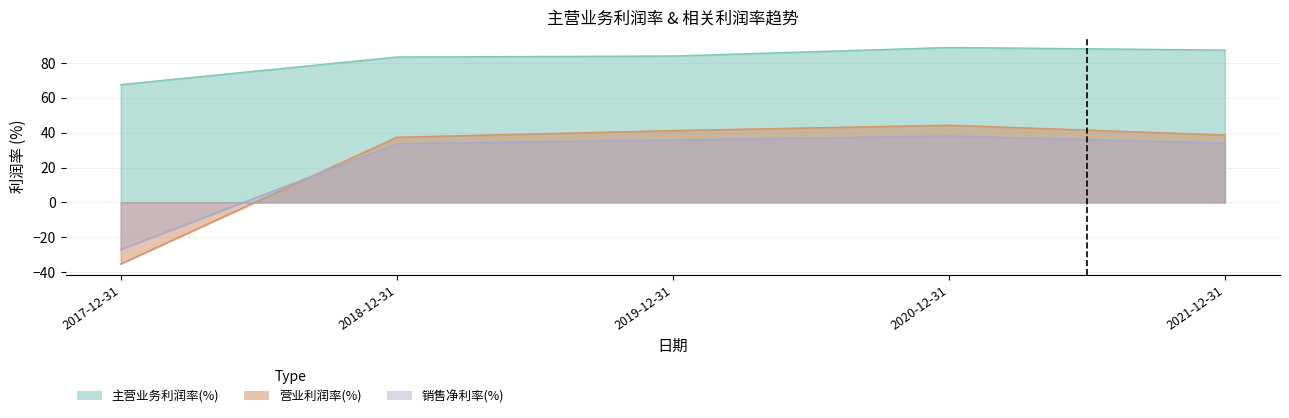

Rank the categories by 主营业务利润率(%) value from highest to lowest.

2020-12-31, 2021-12-31, 2019-12-31, 2018-12-31, 2017-12-31